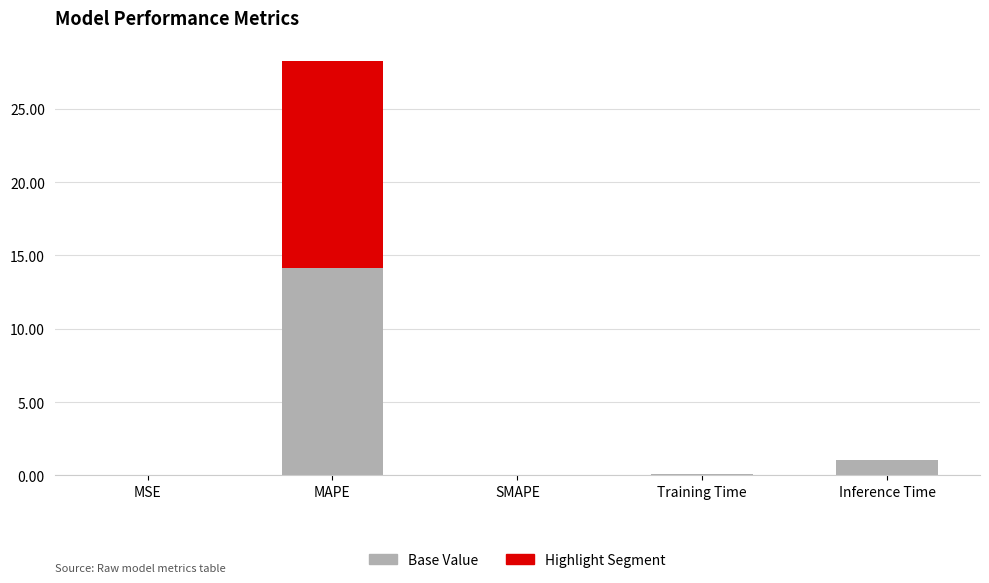

Between MSE and Inference Time, which is larger?

Inference Time